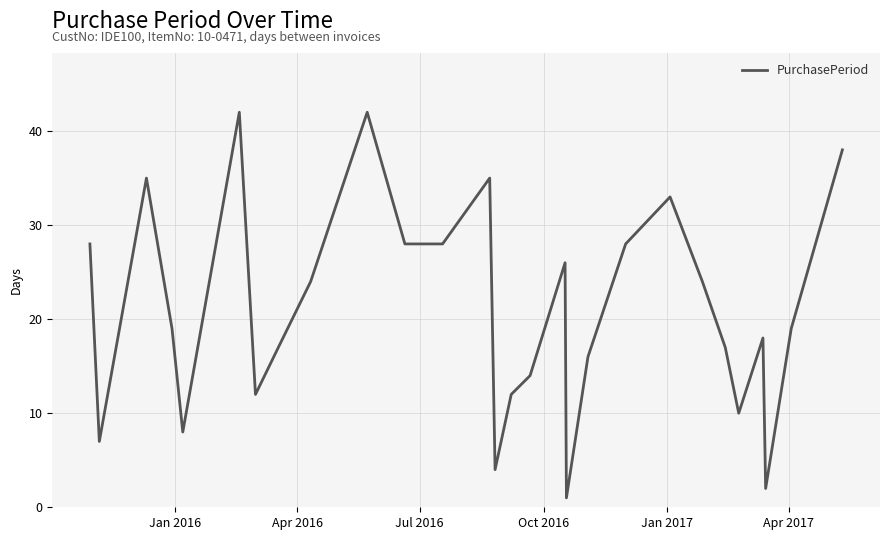

What is the maximum value shown in the chart?

42